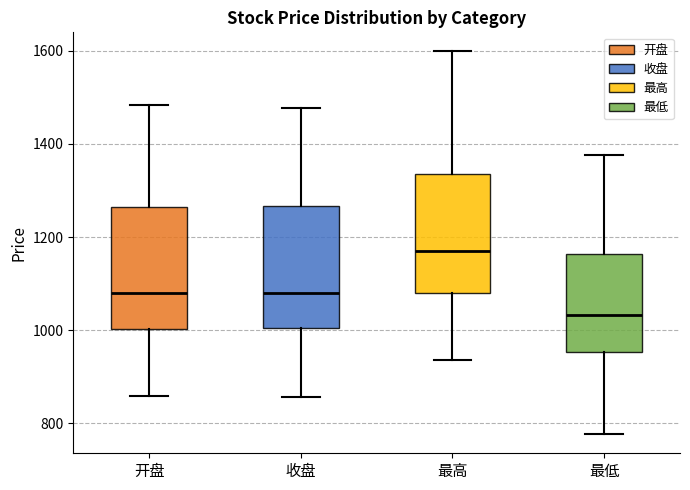

Reading left to right, read every box against the y-axis: the position of its median line, the range the box covers, and the ends of its whiskers. The values are not printed on the chart, so give them approximately, as read against the axis.

开盘: median 1080, box 1000 to 1260, whiskers 860 to 1480
收盘: median 1080, box 1000 to 1260, whiskers 860 to 1480
最高: median 1160, box 1080 to 1340, whiskers 940 to 1600
最低: median 1040, box 960 to 1160, whiskers 780 to 1380